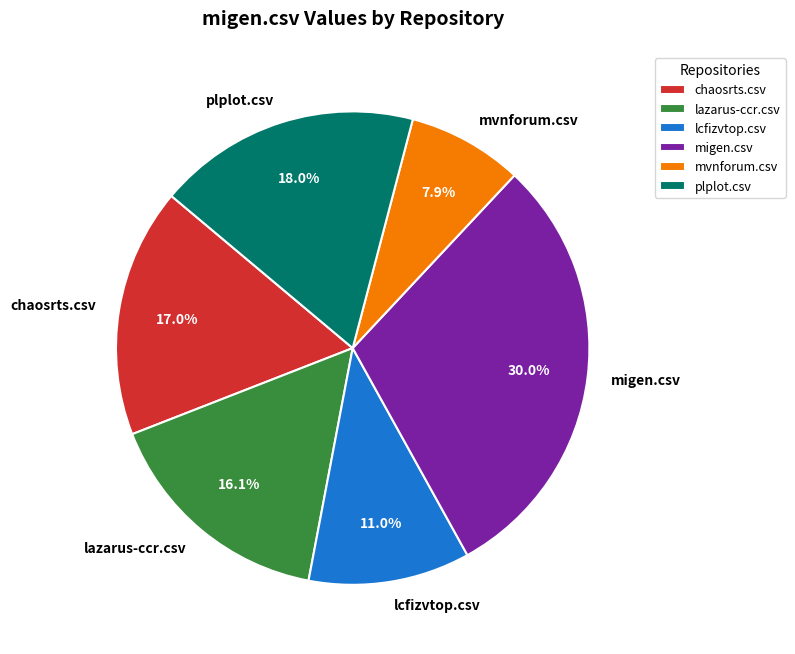

Is there any slice that represents more than half of the pie?

No